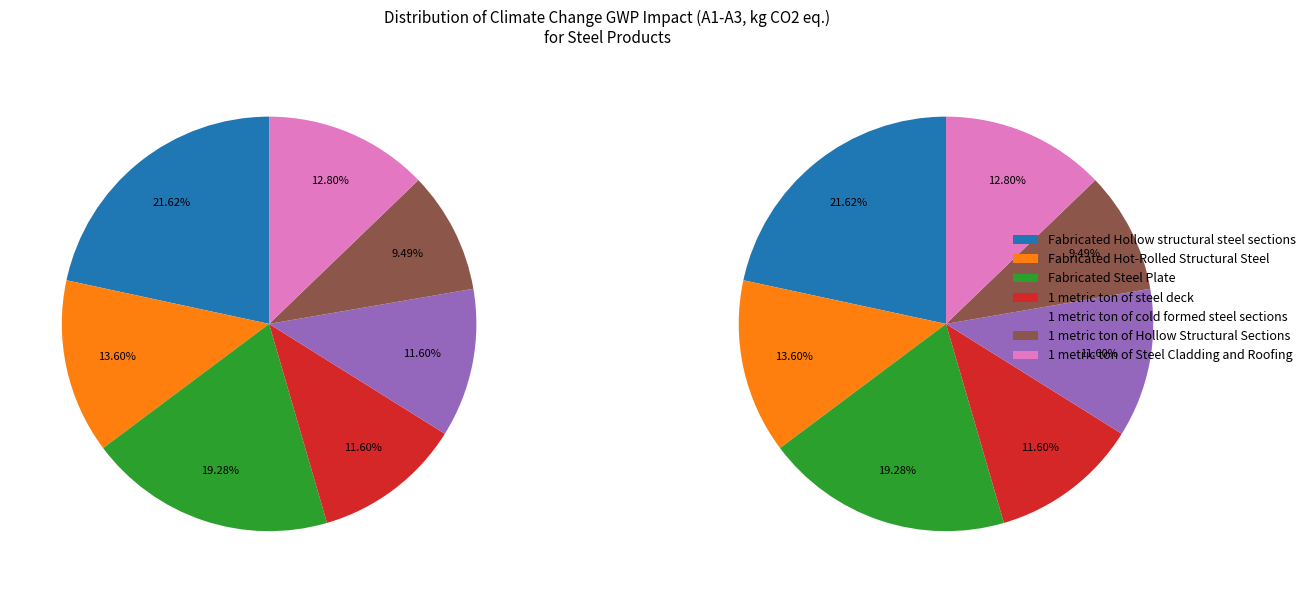

Combined, do 1 metric ton of steel deck and Fabricated Steel Plate account for over 50%?

No